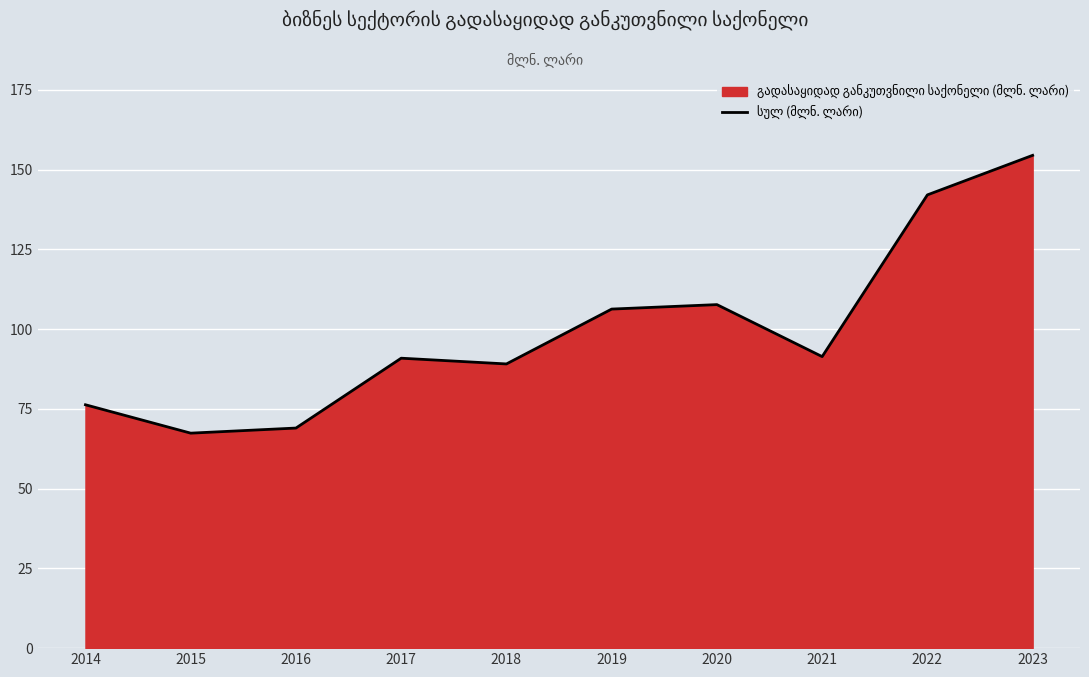

What is the change in value from 2020 to 2021?

-16.3